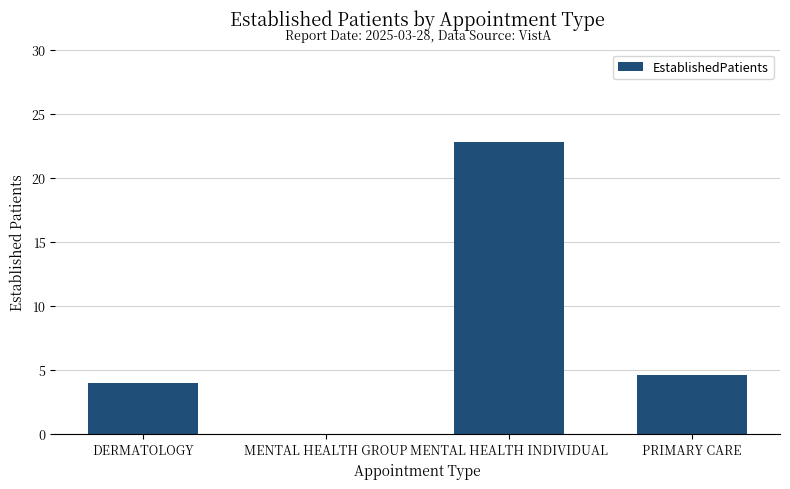

How many values are above zero?

3